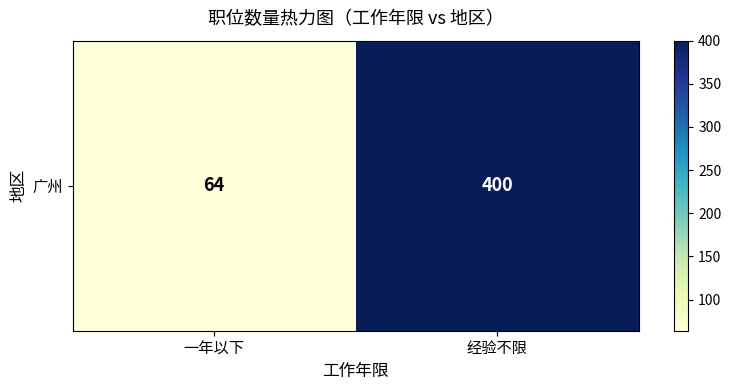

Which label corresponds to the largest value in the chart?

经验不限